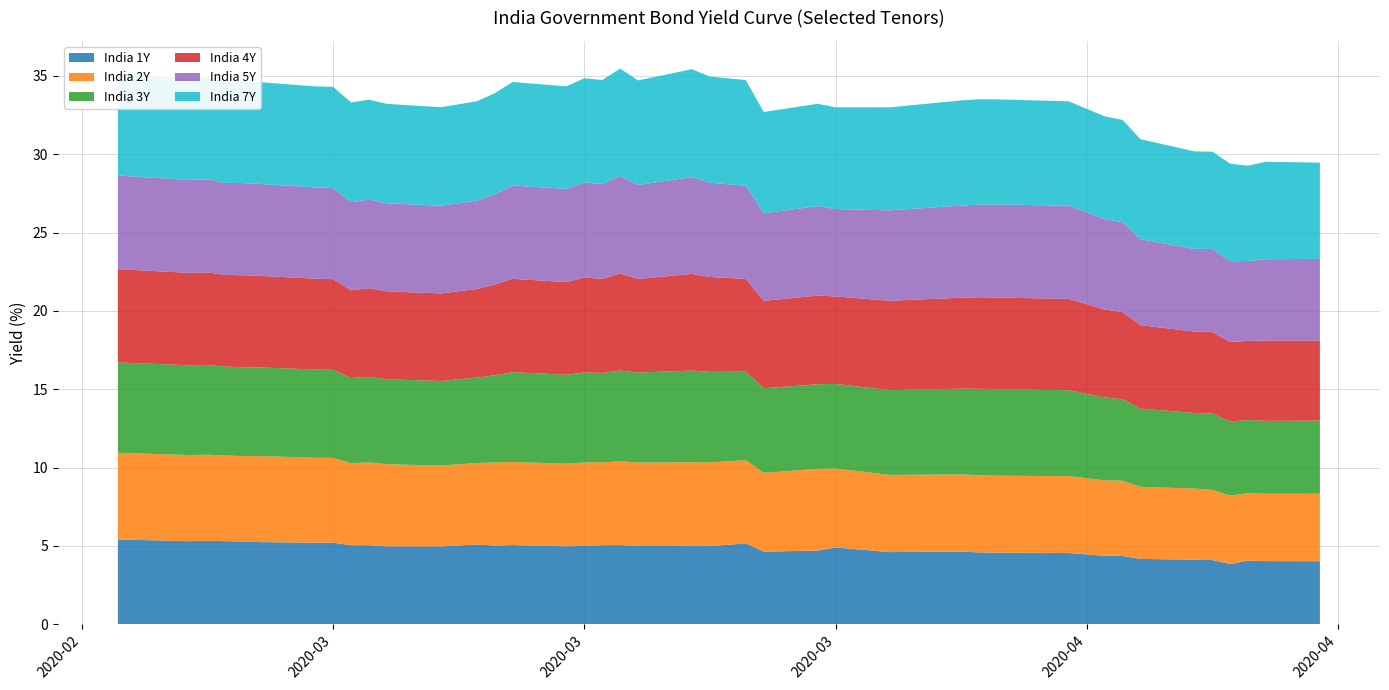

Reading left to right, transcribe all the data shown in this chart.

India 1Y: 5.4	5.3	5.3	5.3	5.3	5.2	5.2	5.2	5.0	5.0	5.0	5.0	5.1	5.0	5.0	5.0	5.0	5.0	5.0	5.0	5.0	5.0	5.2	4.6	4.7	4.9	4.6	4.6	4.6	4.6	4.5	4.4	4.4	4.2	4.1	4.1	3.8	4.1	4.0	4.0
India 2Y: 5.5	5.5	5.5	5.5	5.5	5.5	5.4	5.4	5.2	5.3	5.2	5.2	5.2	5.3	5.3	5.3	5.3	5.3	5.3	5.3	5.4	5.3	5.3	5.0	5.2	5.0	4.9	4.9	4.9	4.9	4.9	4.8	4.8	4.6	4.5	4.5	4.4	4.3	4.3	4.3
India 3Y: 5.8	5.7	5.7	5.7	5.7	5.7	5.6	5.6	5.4	5.5	5.4	5.4	5.5	5.6	5.7	5.7	5.8	5.7	5.8	5.7	5.8	5.8	5.7	5.4	5.4	5.4	5.4	5.5	5.5	5.5	5.5	5.3	5.2	5.0	4.8	4.9	4.7	4.7	4.7	4.7
India 4Y: 6.0	5.9	5.9	5.9	5.9	5.8	5.8	5.8	5.6	5.7	5.6	5.6	5.7	5.8	6.0	5.9	6.1	6.0	6.2	6.0	6.2	6.1	5.9	5.6	5.7	5.6	5.7	5.8	5.8	5.9	5.8	5.6	5.6	5.3	5.2	5.2	5.1	5.0	5.1	5.1
India 5Y: 6.0	5.9	5.9	5.9	5.9	5.9	5.8	5.8	5.6	5.7	5.6	5.6	5.6	5.8	6.0	5.9	6.1	6.1	6.2	6.0	6.2	6.0	6.0	5.6	5.7	5.6	5.8	5.9	5.9	5.9	6.0	5.8	5.7	5.5	5.3	5.3	5.2	5.1	5.2	5.2
India 7Y: 6.5	6.5	6.5	6.5	6.5	6.5	6.5	6.5	6.4	6.4	6.3	6.3	6.3	6.5	6.6	6.5	6.6	6.6	6.8	6.7	6.9	6.8	6.7	6.5	6.5	6.5	6.6	6.7	6.7	6.7	6.7	6.6	6.5	6.4	6.2	6.2	6.2	6.1	6.2	6.1